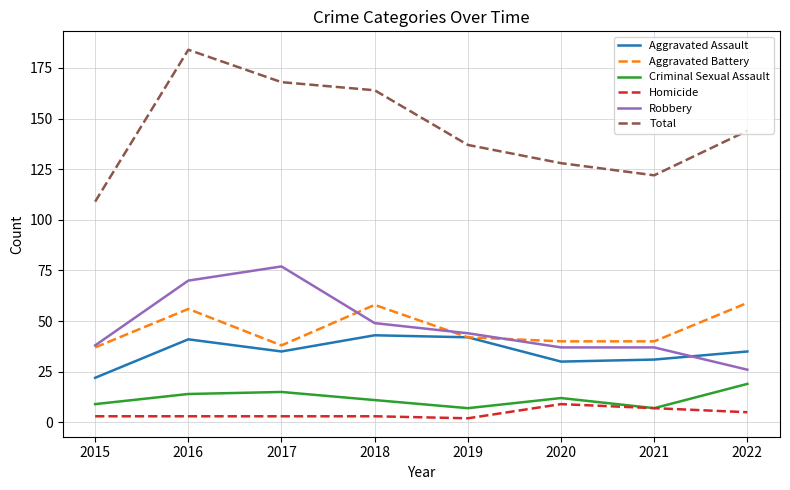

True or false: Homicide and Total intersect in this chart.

False